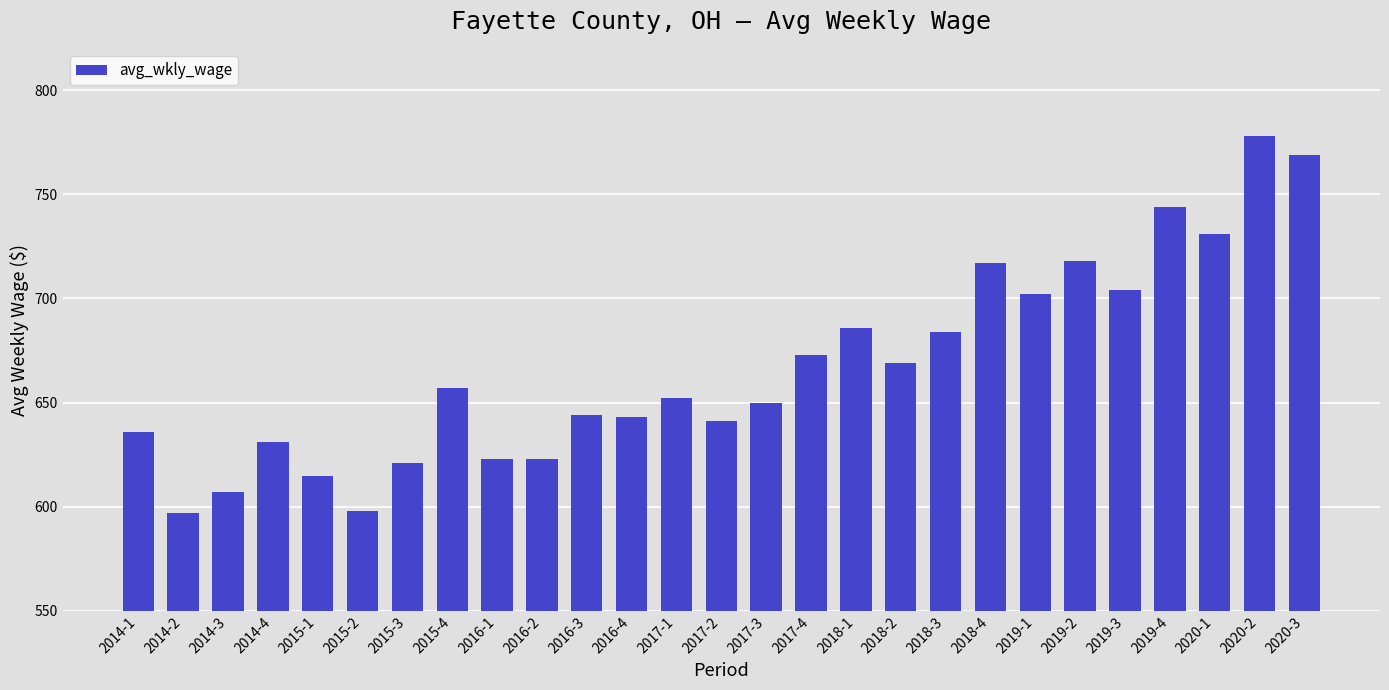

Which has a higher value, 2017-2 or 2017-3?

2017-3